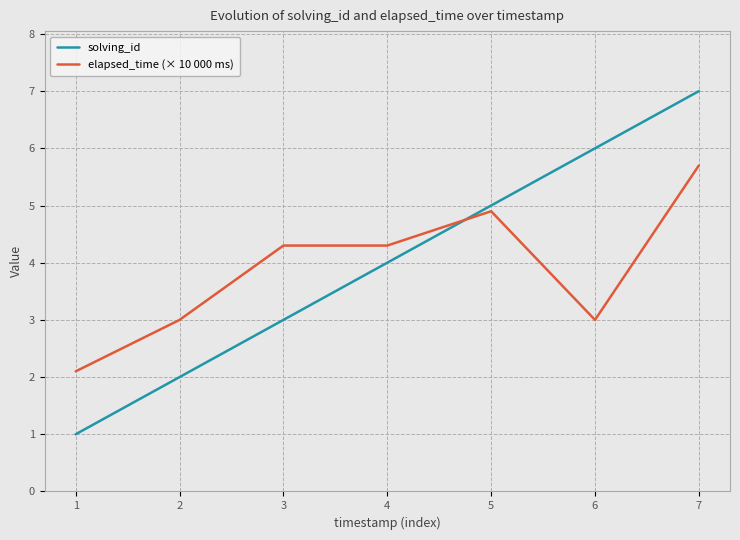

What is the difference between the solving_id values at 7 and 2?

5.0